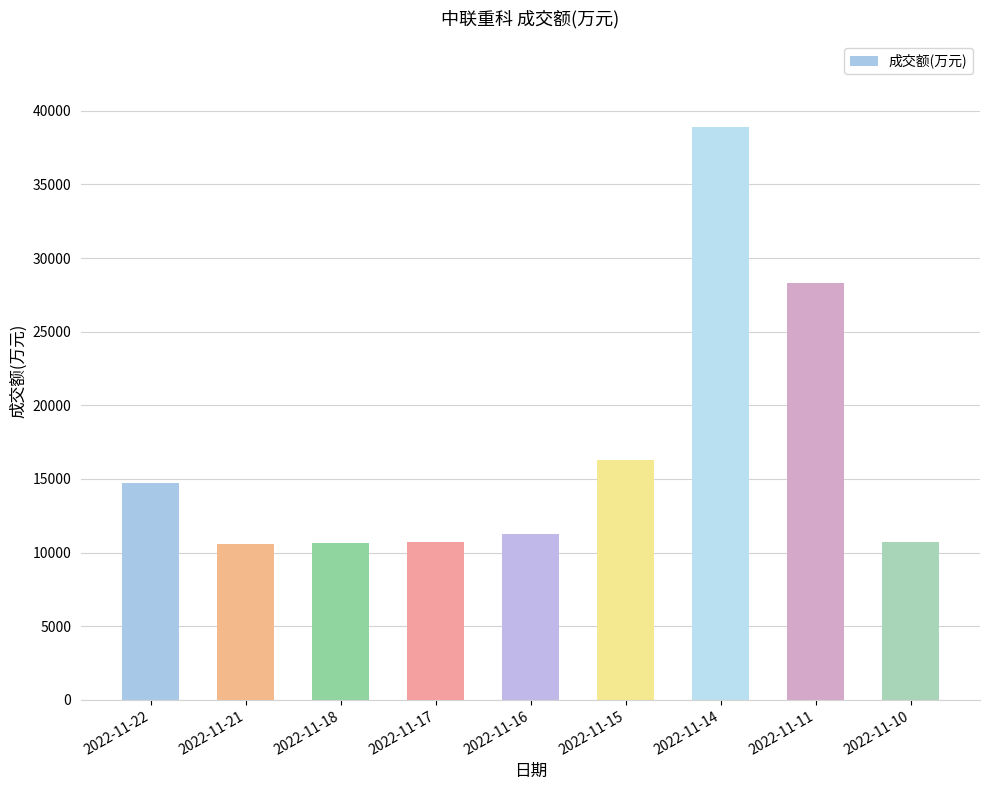

How many categories are shown in the chart?

9